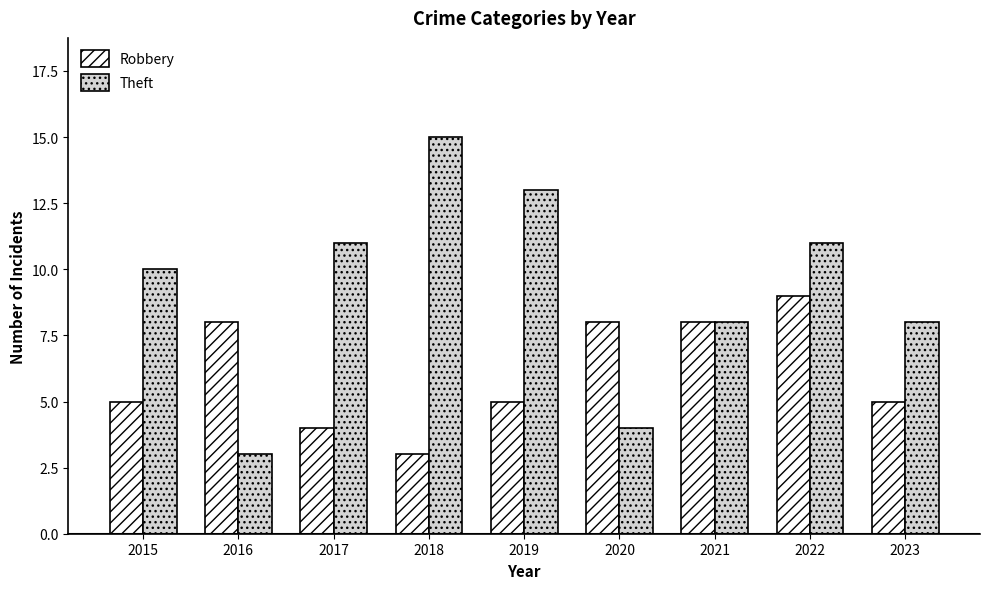

What is the difference between the maximum and second lowest values in the Robbery series?

5